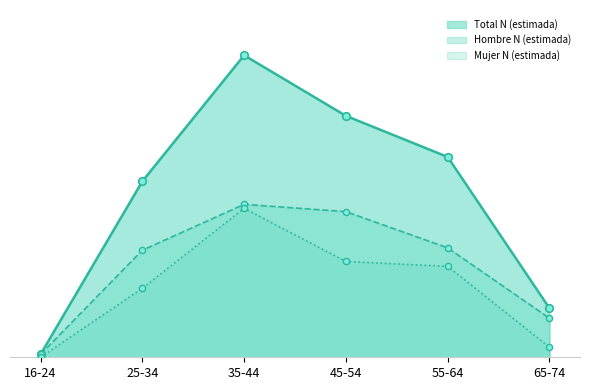

Which series contains the lowest Y value?

Mujer N (estimada)